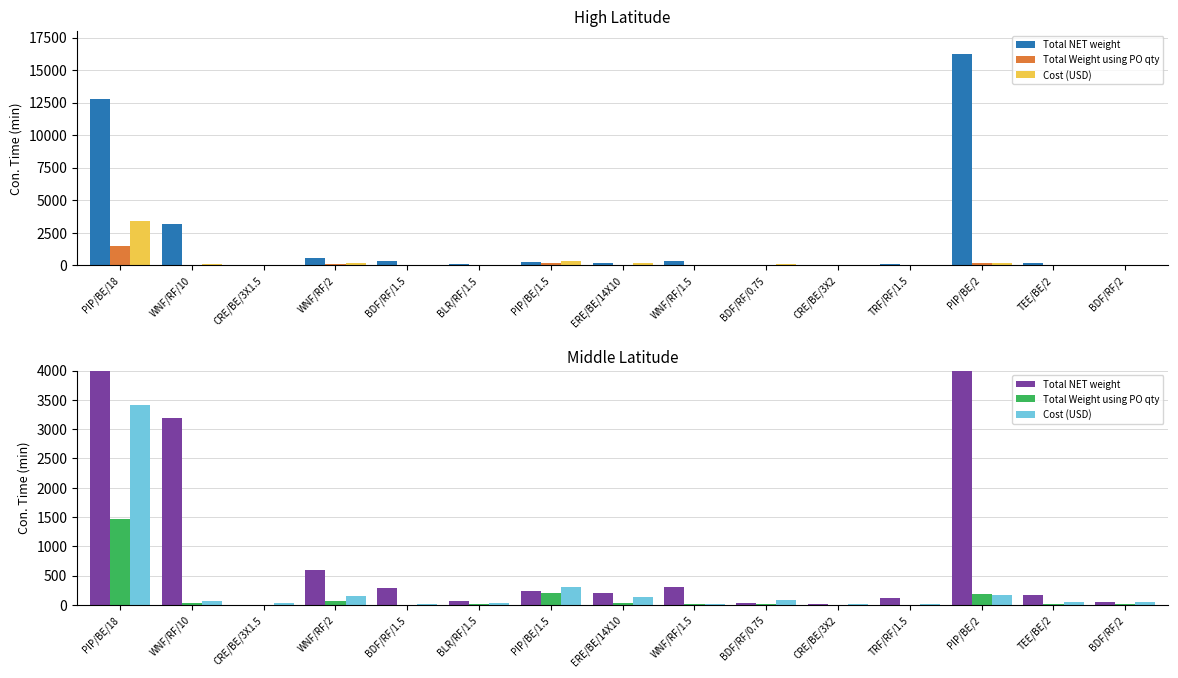

What is the value of the Cost (USD) bar at the 12th from the left?

11.0